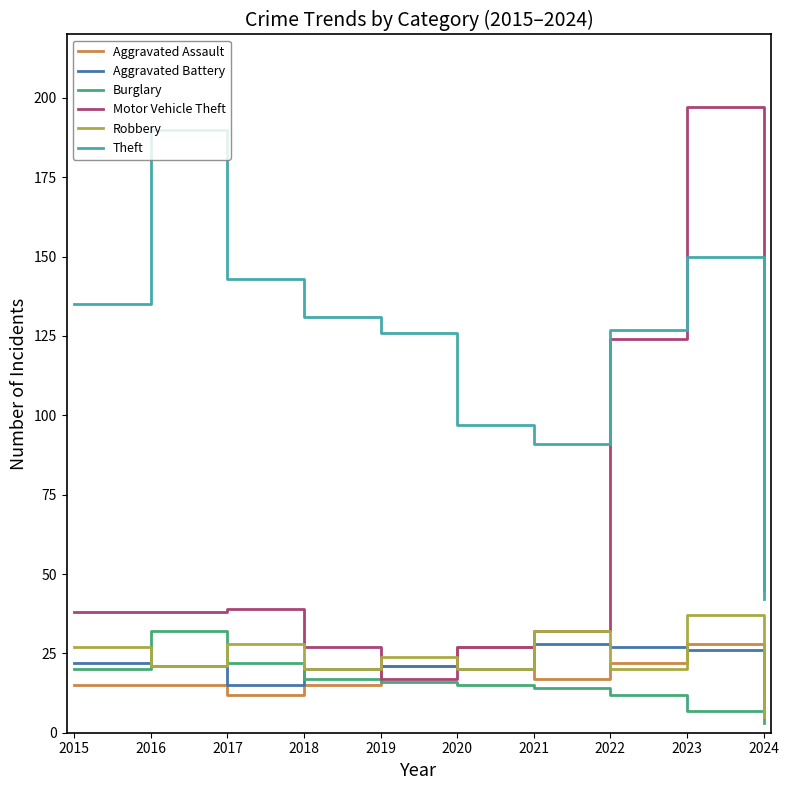

What is the highest value of the Motor Vehicle Theft series?

197